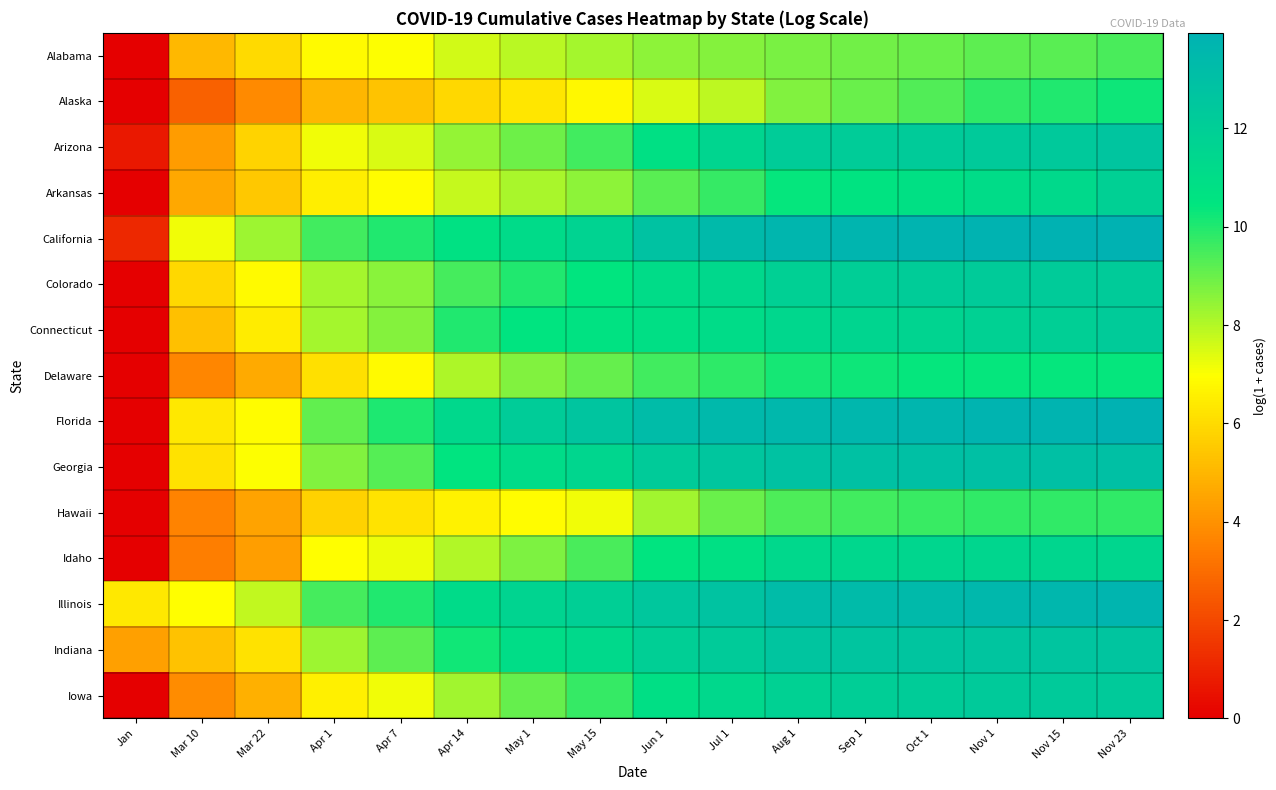

Reading left to right, extract all data points from this chart.

Alabama: Jan=0.0	Mar 10=5.1	Mar 22=6.0	Apr 1=6.9	Apr 7=7.0	Apr 14=7.6	May 1=8.0	May 15=8.2	Jun 1=8.5	Jul 1=8.6	Aug 1=8.8	Sep 1=8.9	Oct 1=9.0	Nov 1=9.2	Nov 15=9.3	Nov 23=9.4
Alaska: Jan=0.0	Mar 10=2.7	Mar 22=3.8	Apr 1=5.0	Apr 7=5.4	Apr 14=5.9	May 1=6.3	May 15=6.8	Jun 1=7.5	Jul 1=7.9	Aug 1=8.7	Sep 1=9.0	Oct 1=9.3	Nov 1=9.8	Nov 15=10.0	Nov 23=10.2
Arizona: Jan=0.7	Mar 10=4.3	Mar 22=5.8	Apr 1=7.2	Apr 7=7.5	Apr 14=8.4	May 1=9.0	May 15=9.6	Jun 1=10.8	Jul 1=11.5	Aug 1=12.1	Sep 1=12.2	Oct 1=12.2	Nov 1=12.3	Nov 15=12.4	Nov 23=12.6
Arkansas: Jan=0.0	Mar 10=4.6	Mar 22=5.4	Apr 1=6.5	Apr 7=6.9	Apr 14=7.8	May 1=8.2	May 15=8.5	Jun 1=9.2	Jul 1=9.7	Aug 1=10.4	Sep 1=10.6	Oct 1=10.8	Nov 1=11.1	Nov 15=11.2	Nov 23=11.9
California: Jan=1.1	Mar 10=7.2	Mar 22=8.3	Apr 1=9.5	Apr 7=10.0	Apr 14=10.7	May 1=11.1	May 15=11.7	Jun 1=12.8	Jul 1=13.4	Aug 1=13.7	Sep 1=13.7	Oct 1=13.7	Nov 1=13.8	Nov 15=13.9	Nov 23=13.9
Colorado: Jan=0.0	Mar 10=5.9	Mar 22=6.8	Apr 1=8.2	Apr 7=8.6	Apr 14=9.5	May 1=10.0	May 15=10.4	Jun 1=11.0	Jul 1=11.3	Aug 1=11.9	Sep 1=12.0	Oct 1=12.1	Nov 1=12.2	Nov 15=12.2	Nov 23=12.2
Connecticut: Jan=0.0	Mar 10=5.3	Mar 22=6.4	Apr 1=8.2	Apr 7=8.6	Apr 14=10.0	May 1=10.5	May 15=10.7	Jun 1=10.9	Jul 1=11.0	Aug 1=11.4	Sep 1=11.5	Oct 1=11.6	Nov 1=11.8	Nov 15=12.0	Nov 23=12.2
Delaware: Jan=0.0	Mar 10=3.7	Mar 22=4.7	Apr 1=6.1	Apr 7=6.8	Apr 14=8.1	May 1=8.7	May 15=9.1	Jun 1=9.6	Jul 1=9.8	Aug 1=10.1	Sep 1=10.3	Oct 1=10.4	Nov 1=10.4	Nov 15=10.4	Nov 23=10.4
Florida: Jan=0.0	Mar 10=6.3	Mar 22=6.9	Apr 1=9.1	Apr 7=10.0	Apr 14=11.3	May 1=12.1	May 15=12.6	Jun 1=13.2	Jul 1=13.4	Aug 1=13.5	Sep 1=13.6	Oct 1=13.7	Nov 1=13.8	Nov 15=13.8	Nov 23=13.9
Georgia: Jan=0.0	Mar 10=6.2	Mar 22=7.0	Apr 1=8.7	Apr 7=9.3	Apr 14=10.5	May 1=11.0	May 15=11.4	Jun 1=12.2	Jul 1=12.5	Aug 1=12.8	Sep 1=12.9	Oct 1=13.0	Nov 1=13.0	Nov 15=13.0	Nov 23=13.0
Hawaii: Jan=0.0	Mar 10=3.6	Mar 22=4.5	Apr 1=5.8	Apr 7=6.2	Apr 14=6.6	May 1=6.9	May 15=7.2	Jun 1=8.3	Jul 1=9.0	Aug 1=9.4	Sep 1=9.5	Oct 1=9.7	Nov 1=9.8	Nov 15=9.8	Nov 23=9.8
Idaho: Jan=0.0	Mar 10=3.5	Mar 22=4.3	Apr 1=6.9	Apr 7=7.2	Apr 14=8.0	May 1=8.7	May 15=9.4	Jun 1=10.5	Jul 1=10.8	Aug 1=11.3	Sep 1=11.4	Oct 1=11.4	Nov 1=11.4	Nov 15=11.4	Nov 23=11.4
Illinois: Jan=6.4	Mar 10=7.0	Mar 22=7.8	Apr 1=9.5	Apr 7=10.0	Apr 14=11.1	May 1=11.6	May 15=12.0	Jun 1=12.5	Jul 1=12.8	Aug 1=13.2	Sep 1=13.3	Oct 1=13.4	Nov 1=13.5	Nov 15=13.6	Nov 23=13.7
Indiana: Jan=4.4	Mar 10=5.3	Mar 22=6.2	Apr 1=8.3	Apr 7=9.2	Apr 14=10.2	May 1=11.0	May 15=11.2	Jun 1=12.0	Jul 1=12.2	Aug 1=12.6	Sep 1=12.6	Oct 1=12.6	Nov 1=12.6	Nov 15=12.6	Nov 23=12.6
Iowa: Jan=0.0	Mar 10=3.8	Mar 22=4.8	Apr 1=6.6	Apr 7=7.1	Apr 14=8.2	May 1=9.1	May 15=9.7	Jun 1=10.9	Jul 1=11.3	Aug 1=11.8	Sep 1=12.0	Oct 1=12.2	Nov 1=12.3	Nov 15=12.3	Nov 23=12.3